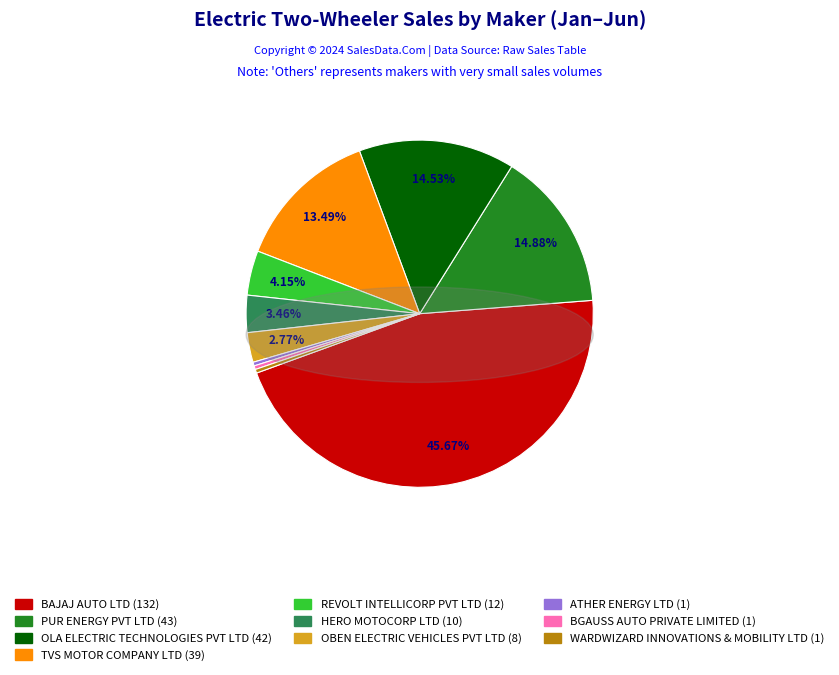

Do HERO MOTOCORP LTD (10) and ATHER ENERGY LTD (1) together represent more than half of the pie?

No